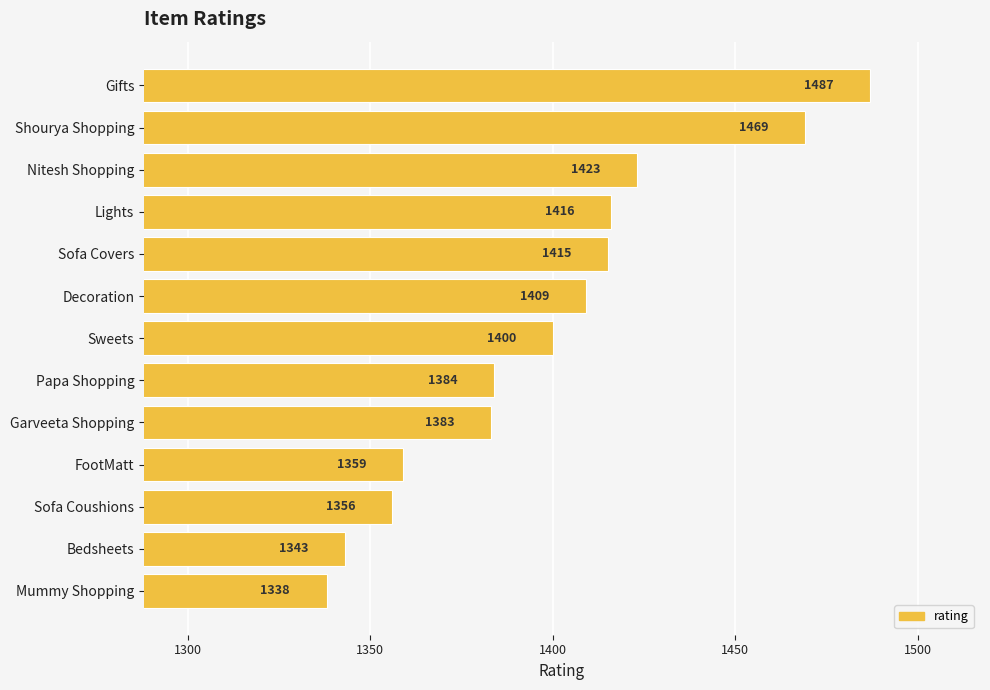

What is the average value?

1399